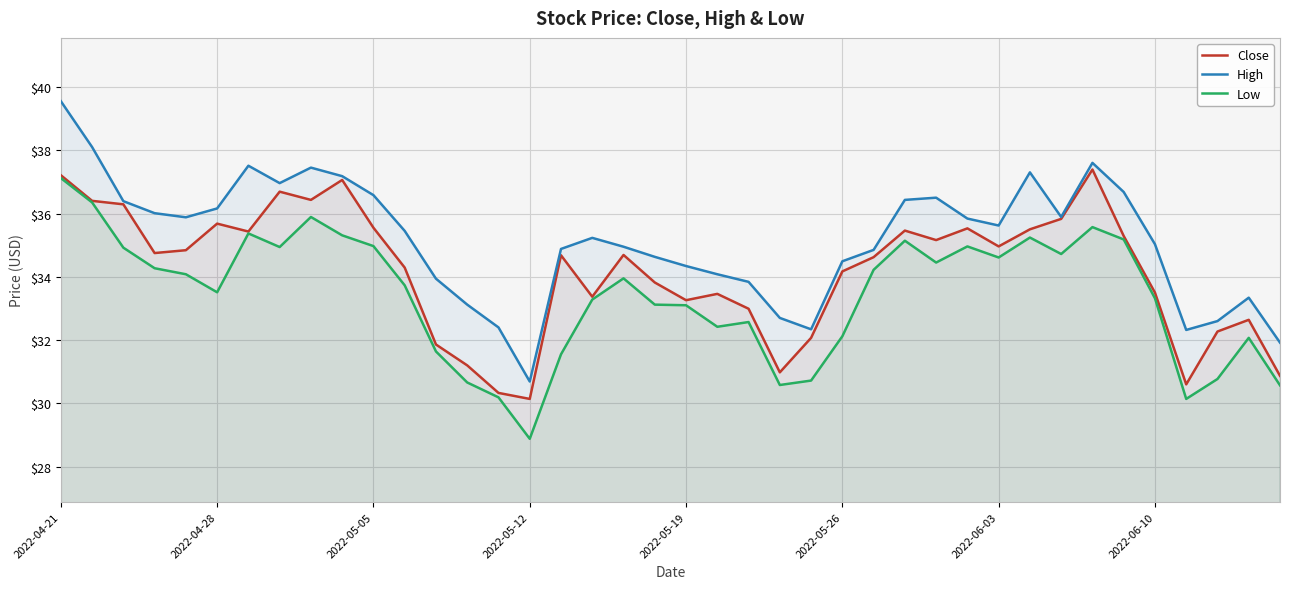

What is the difference between the High values at 2022-05-19 and 2022-05-12?

3.6